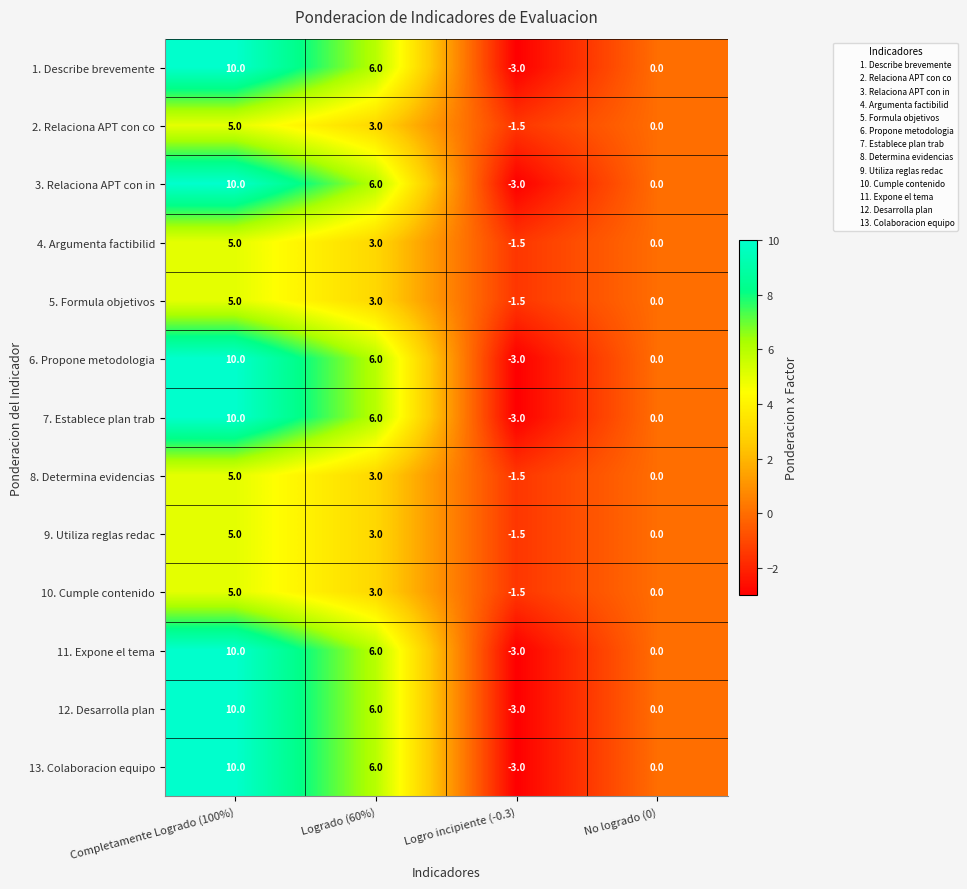

What is the highest value of the 12. Desarrolla plan series?

10.0